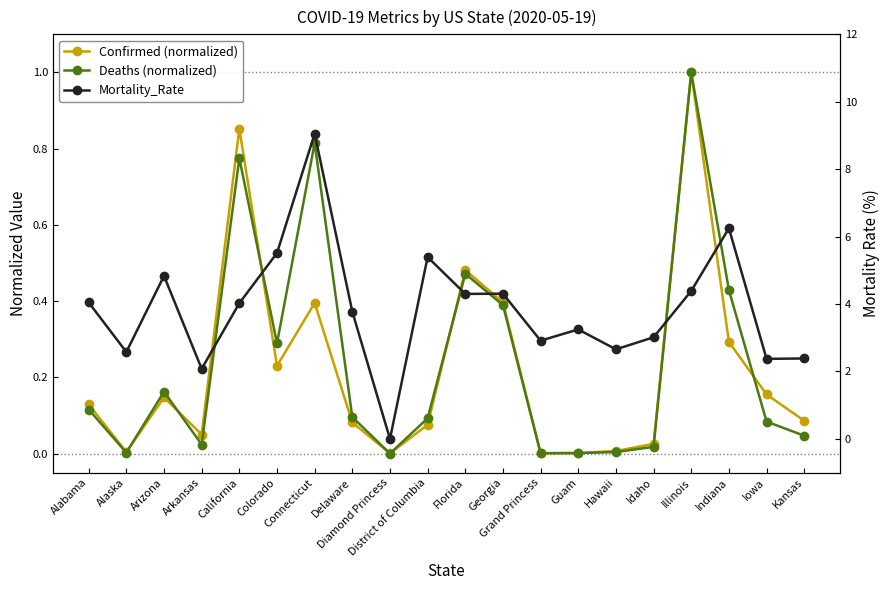

Where is the first local maximum for Deaths (normalized)?

Arizona